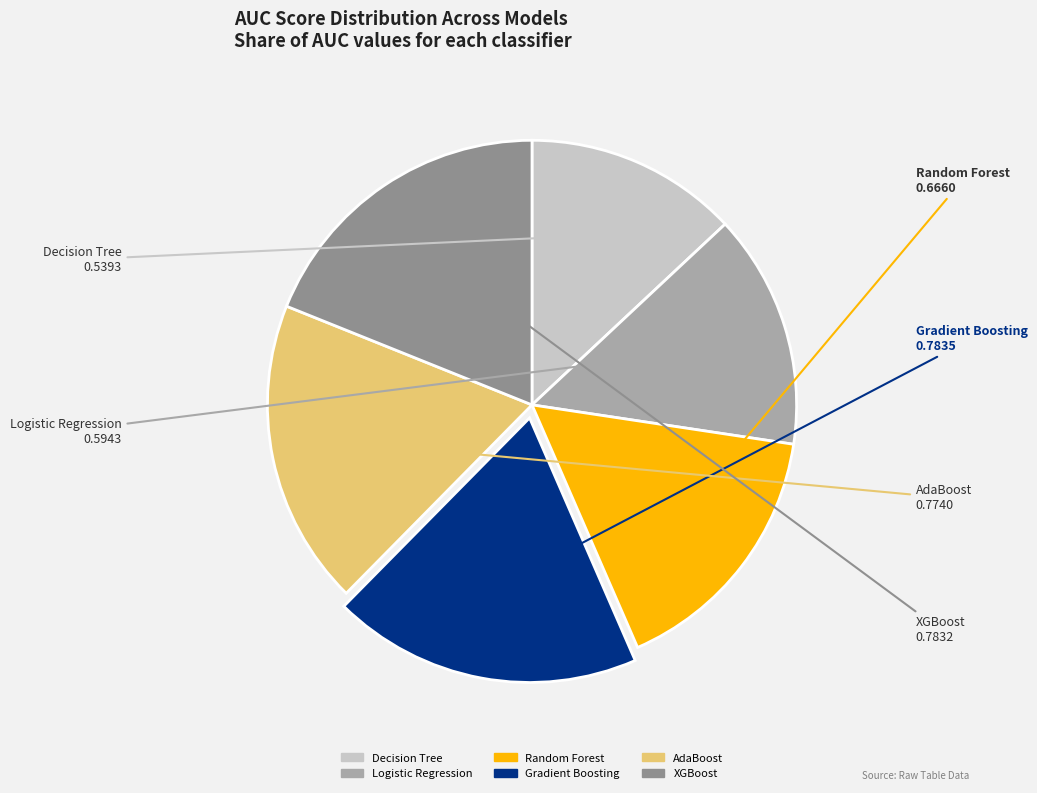

What is the smallest slice in the pie chart?

Decision Tree